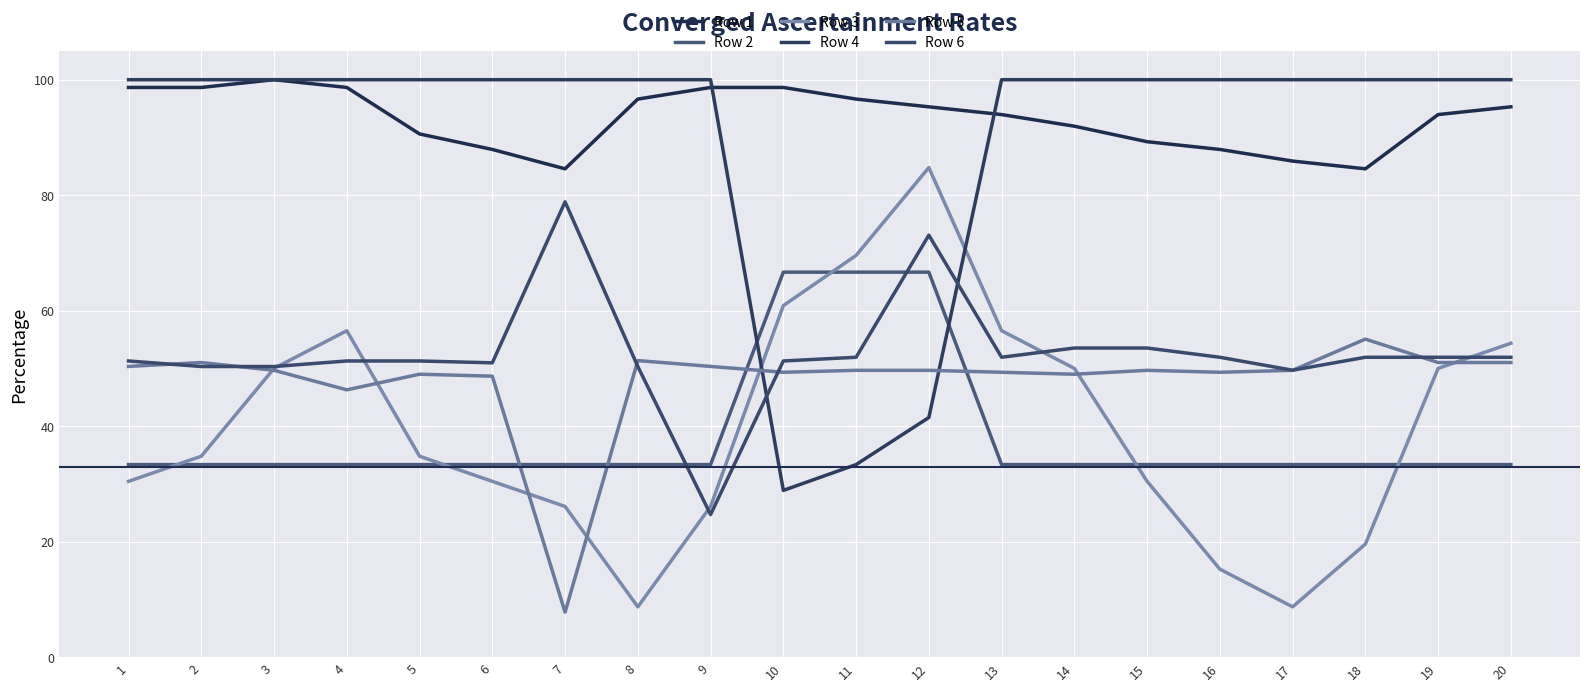

What is the maximum value shown in the chart?

100.0